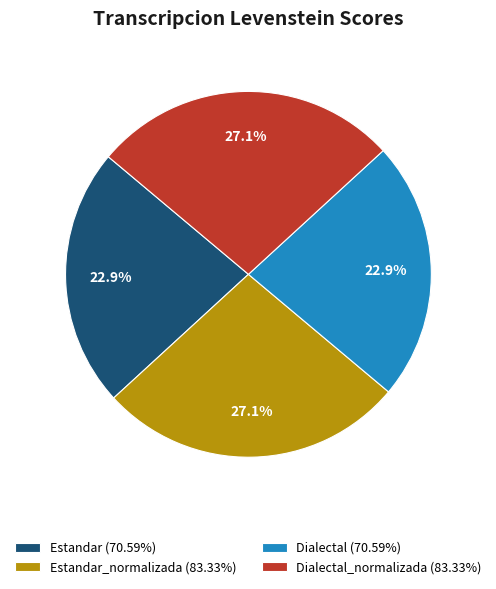

What is the ratio of the value at Dialectal_normalizada (83.33%) to the value at Dialectal (70.59%)?

1.2